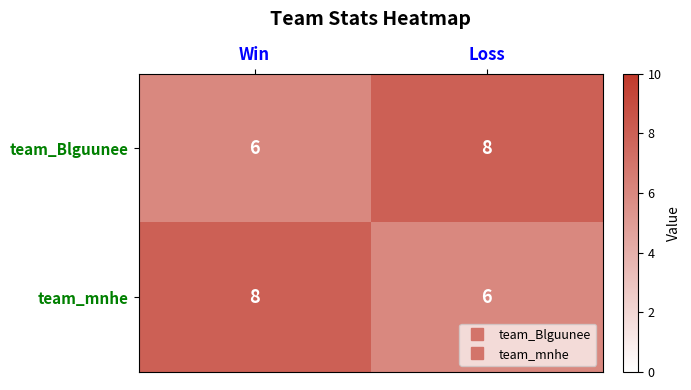

What is the spread (max minus min) of values at Win?

2